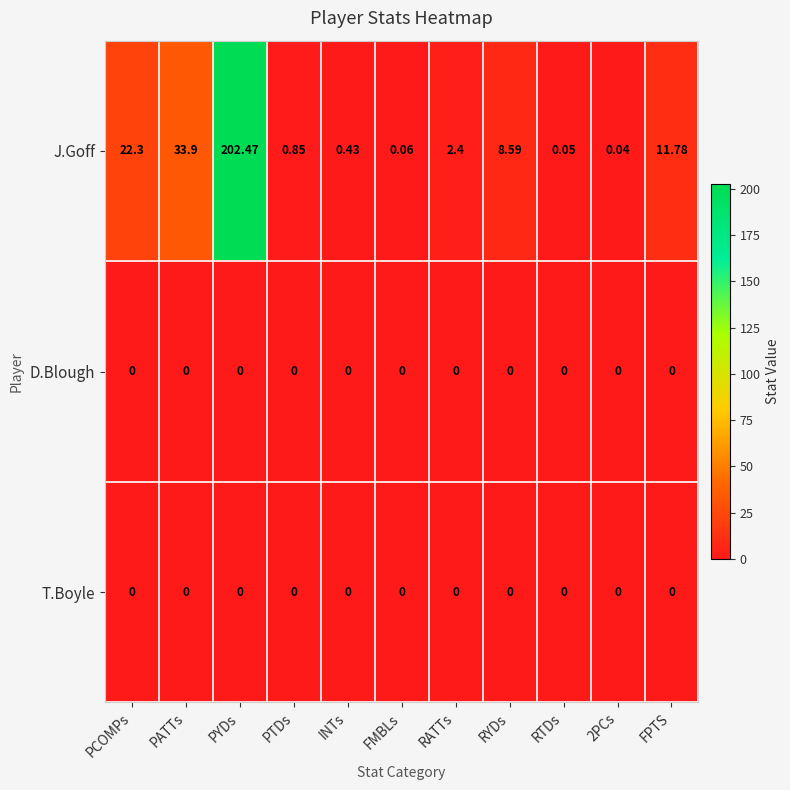

Between PATTs and PTDs, which series saw the biggest shift?

J.Goff